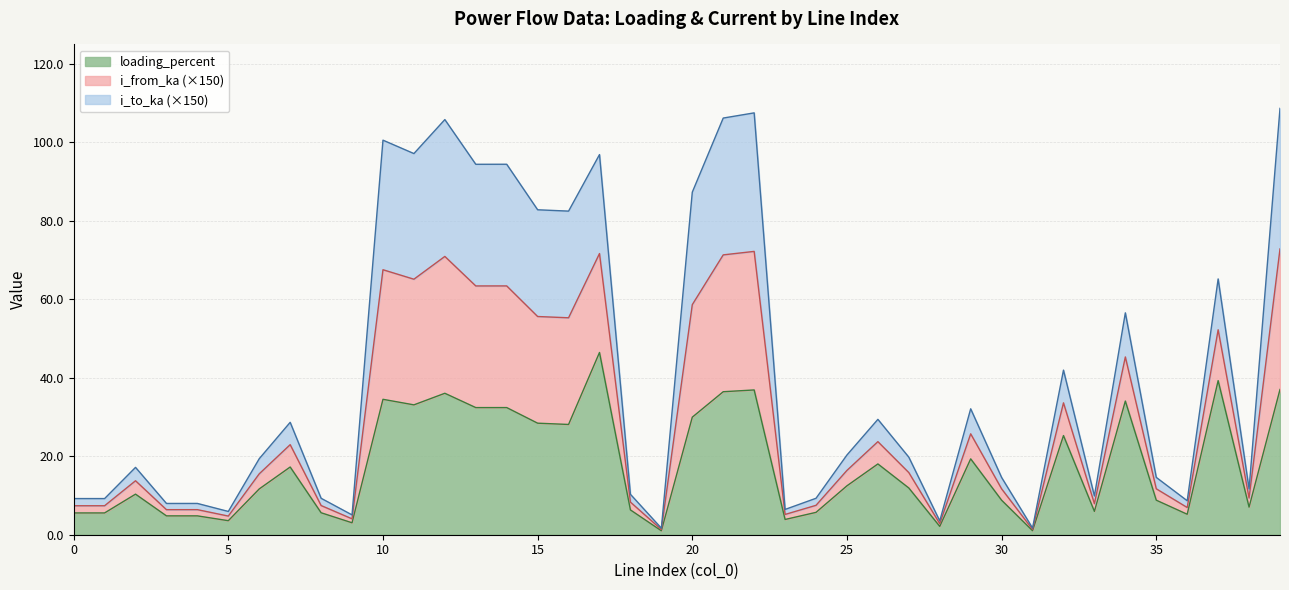

How many values in the loading_percent series exceed 11?

21